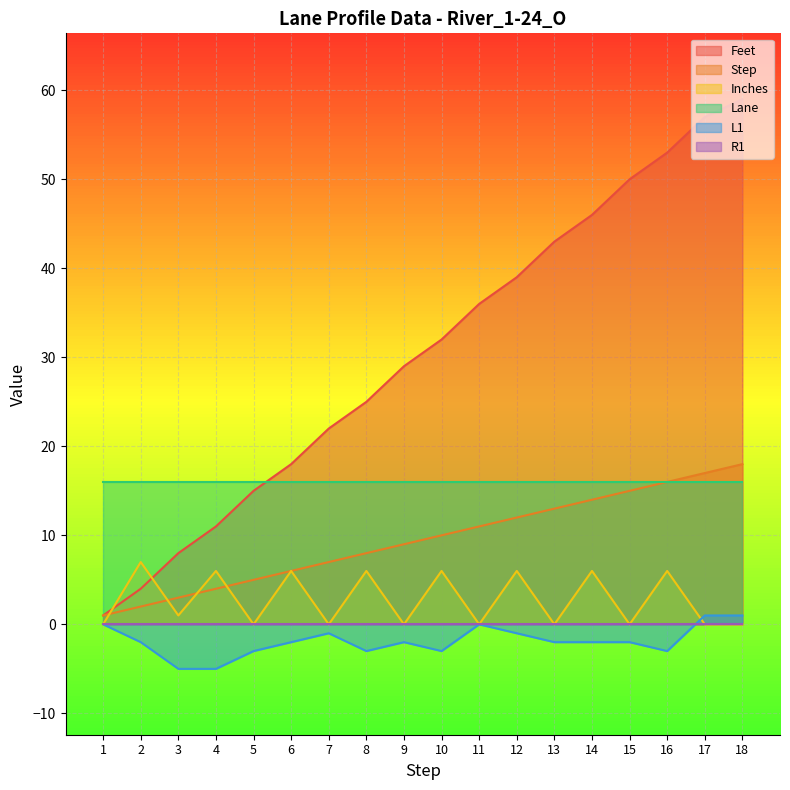

Which series has the largest total across all categories?

Feet